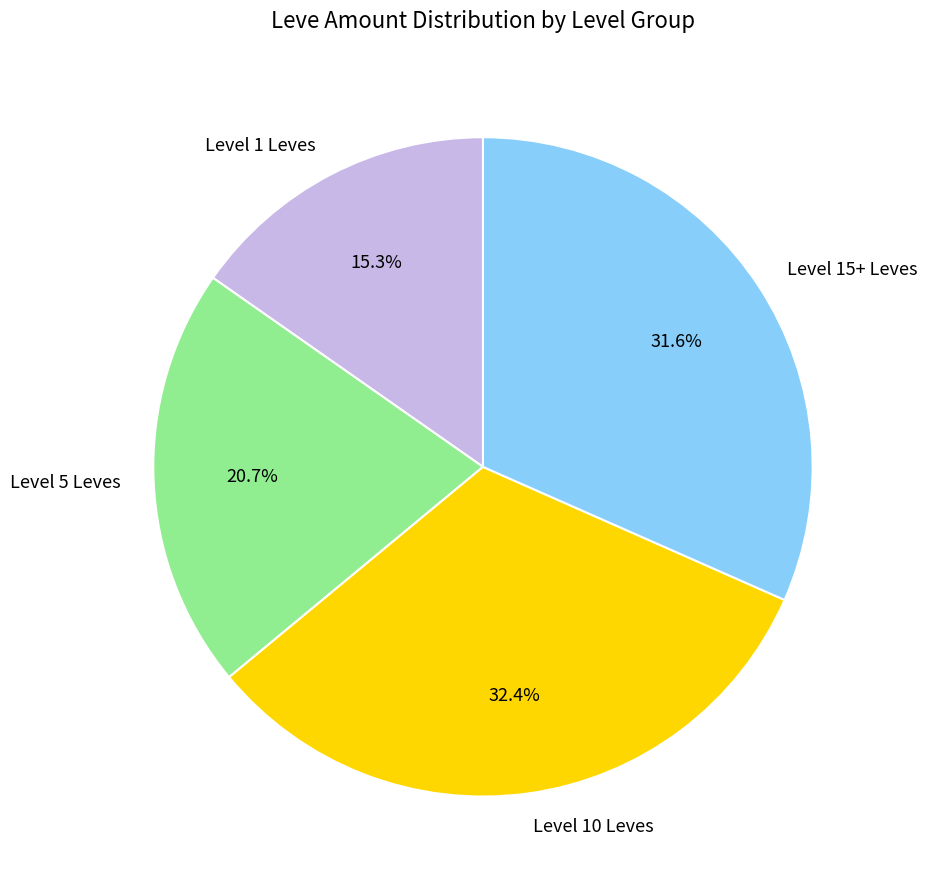

Rank the categories by value from highest to lowest.

Level 10 Leves, Level 15+ Leves, Level 5 Leves, Level 1 Leves